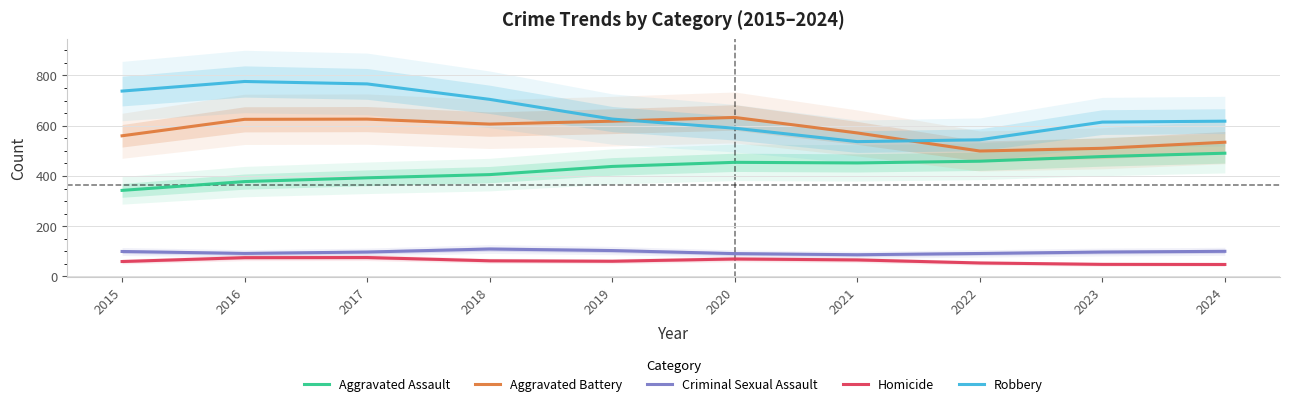

At which category is the sum across all series the highest?

2017